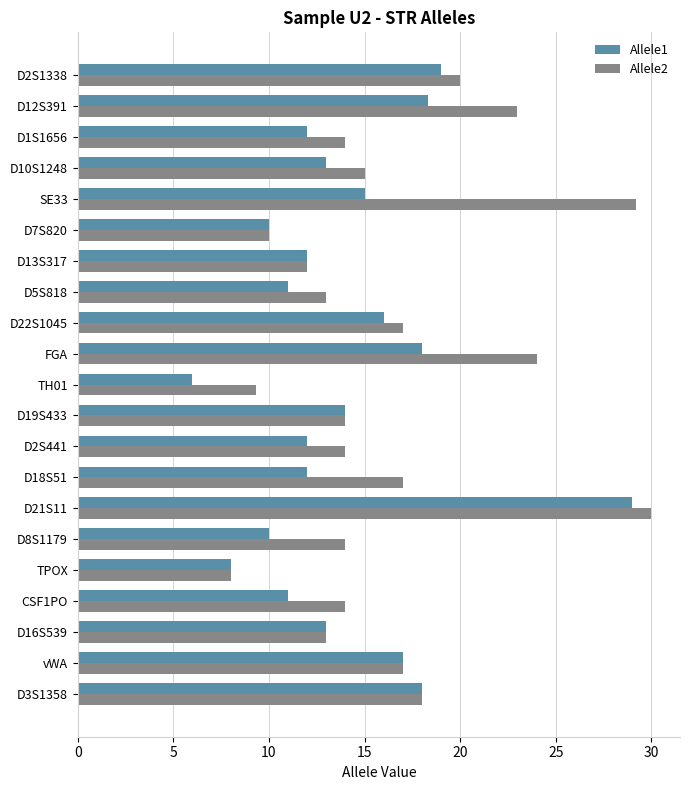

What is the sum of all Allele1 values?

294.3